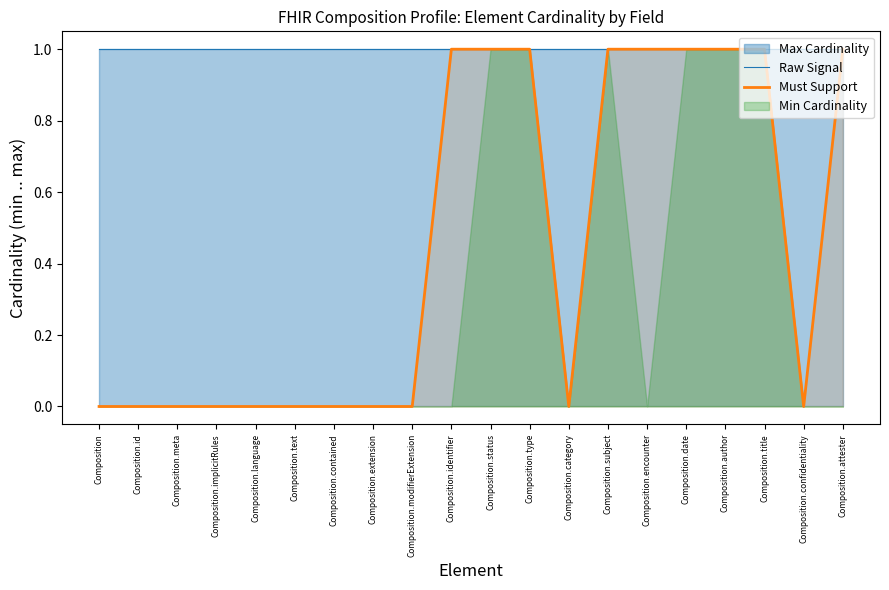

Which series has the widest spread of values?

Must Support